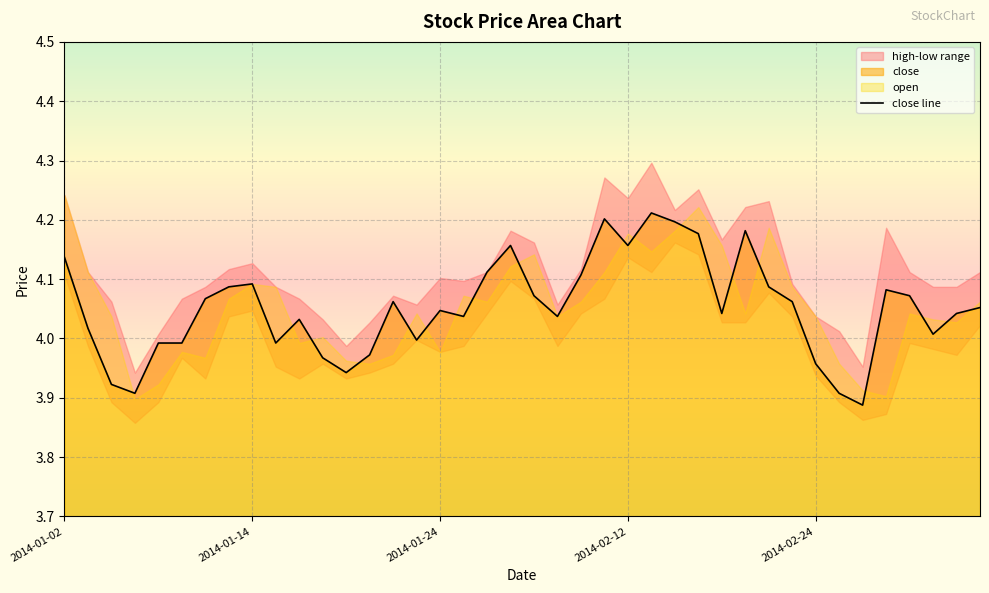

What is the approximate value at 23?

4.2